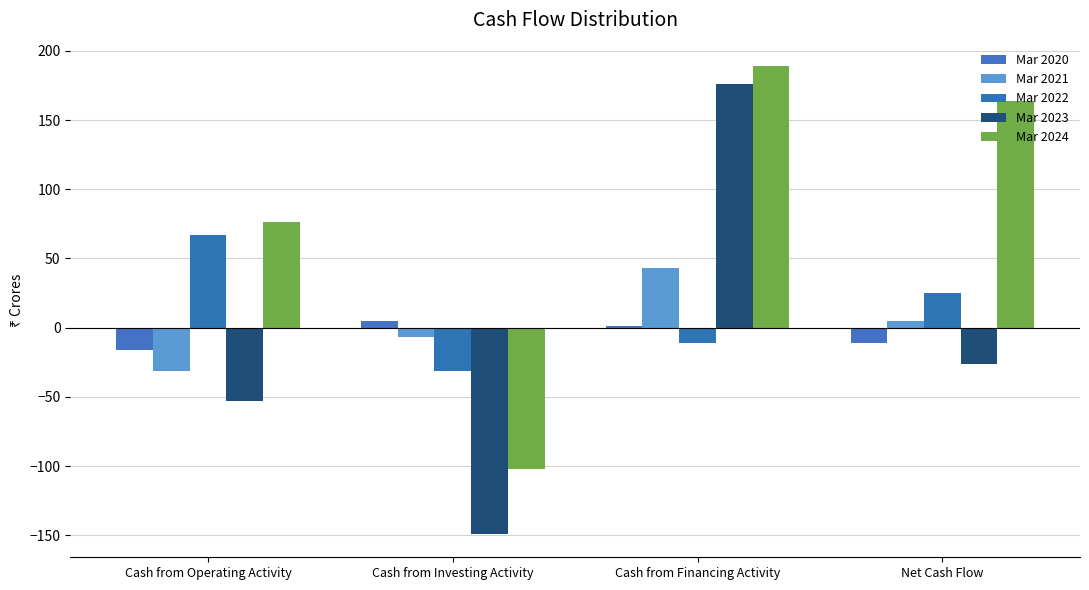

Reading right to left, list all the values displayed in this chart.

Mar 2020: -11	1	5	-16
Mar 2021: 5	43	-7	-31
Mar 2022: 25	-11	-31	67
Mar 2023: -26	176	-149	-53
Mar 2024: 164	189	-102	76